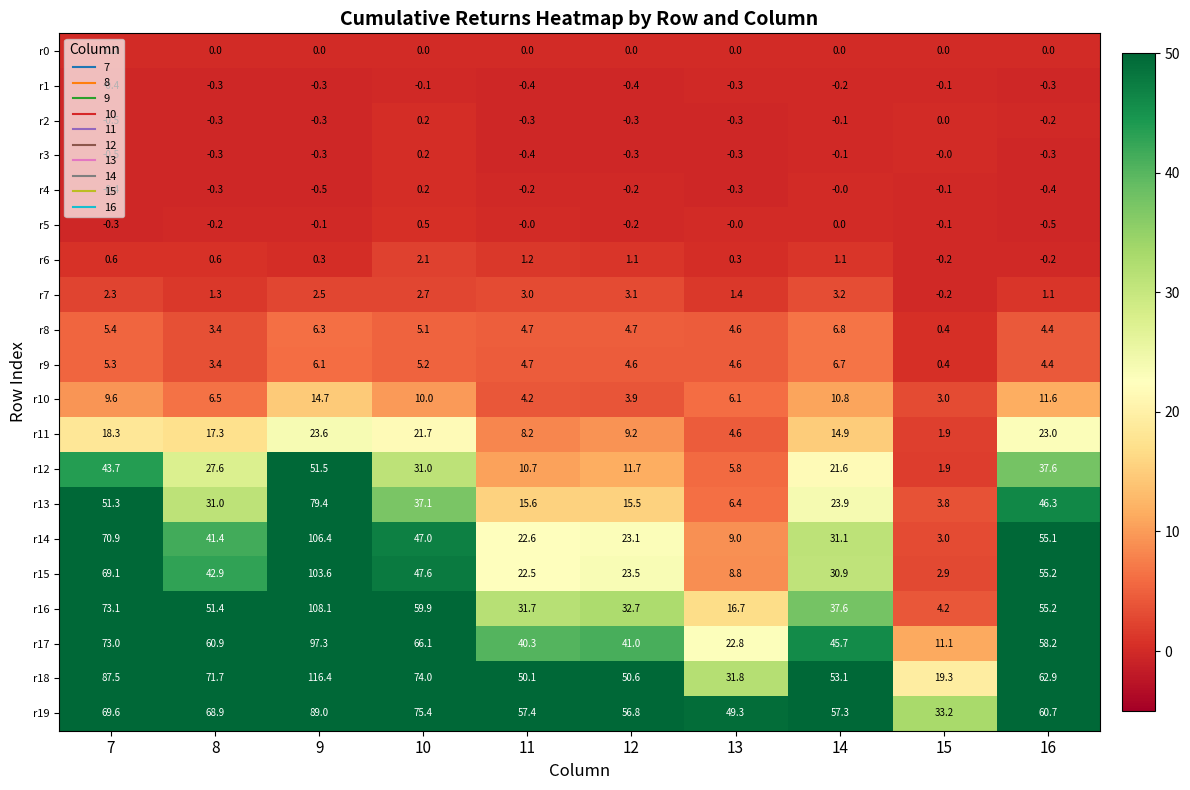

At how many categories does at least one series exceed 43?

9